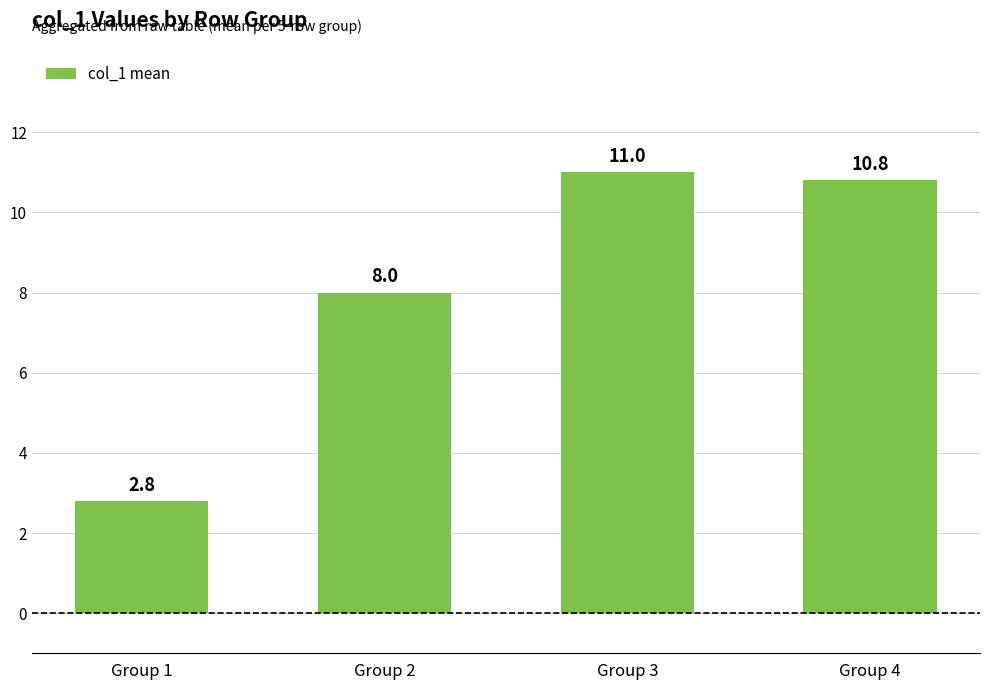

Which category has the highest value across all series?

Group 3